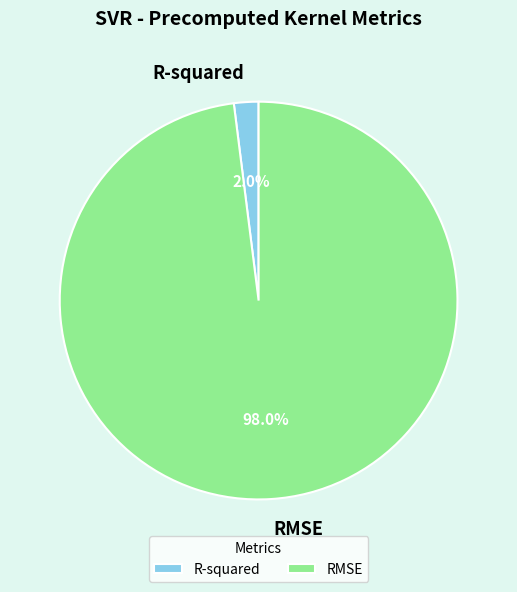

Which category has the biggest portion of the pie?

RMSE